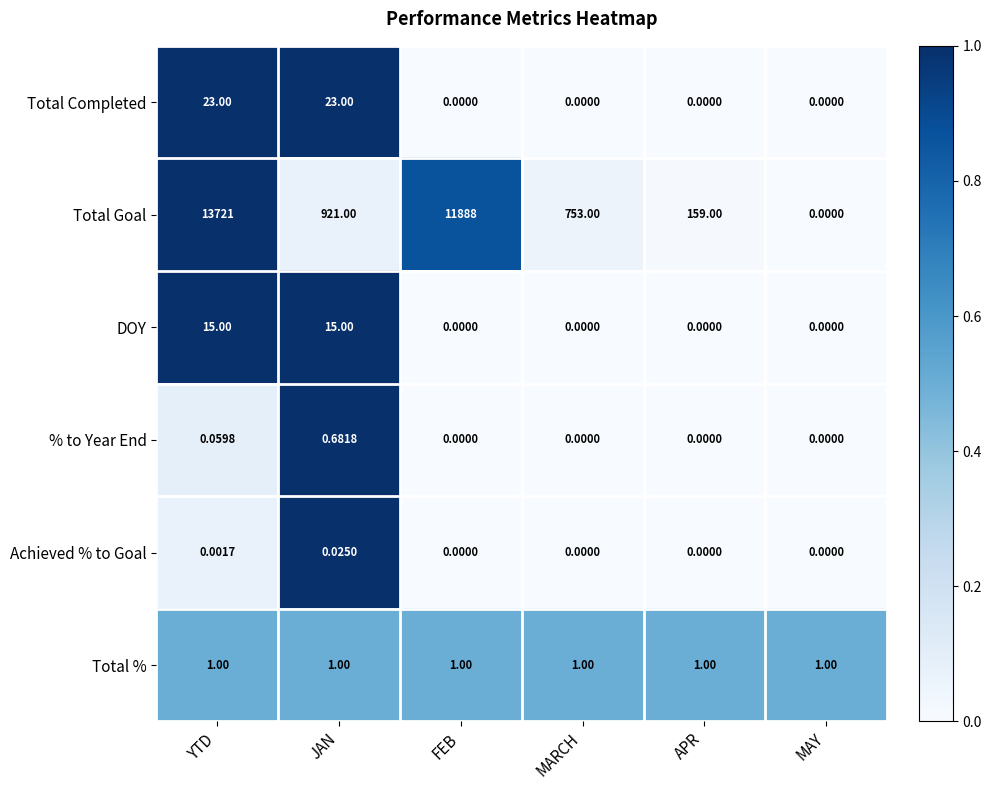

How many positive values does the Total Goal series have?

5